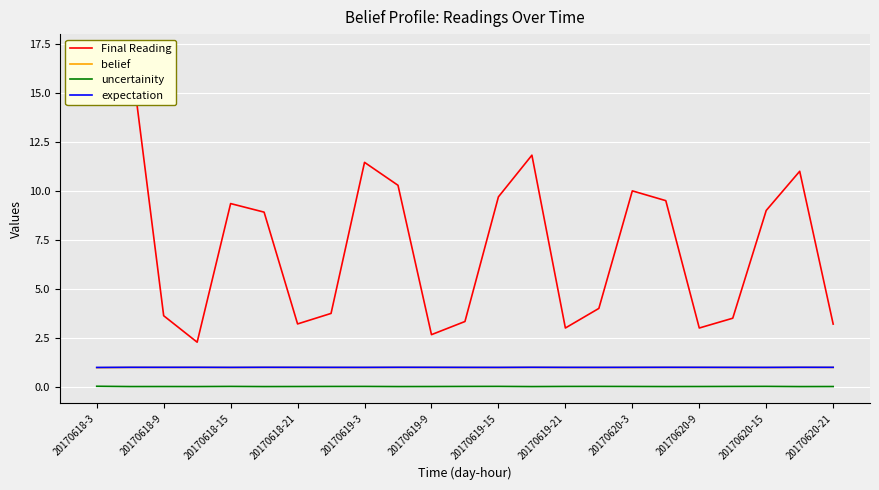

How many categories are shown in the chart?

23